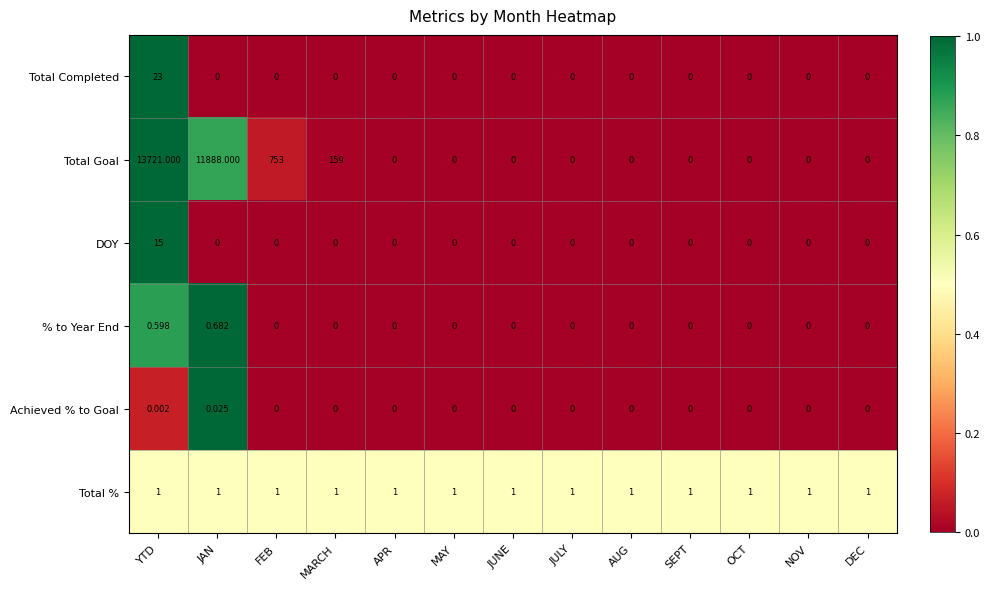

Between MARCH and APR, which series saw the biggest shift?

Total Goal